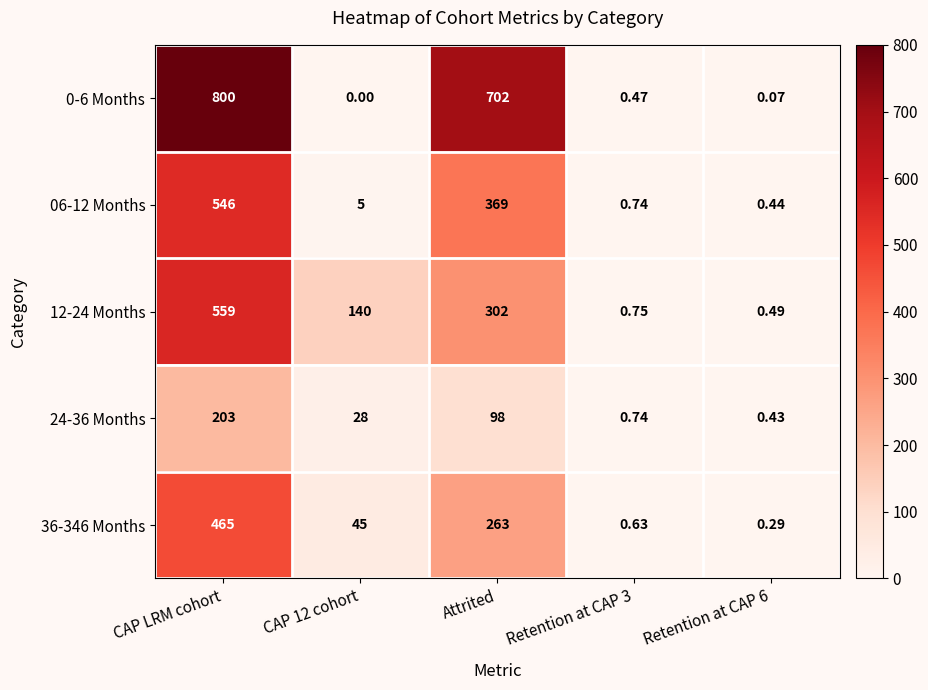

Is the value of 0-6 Months at Attrited greater than the value of 06-12 Months at Retention at CAP 6?

Yes